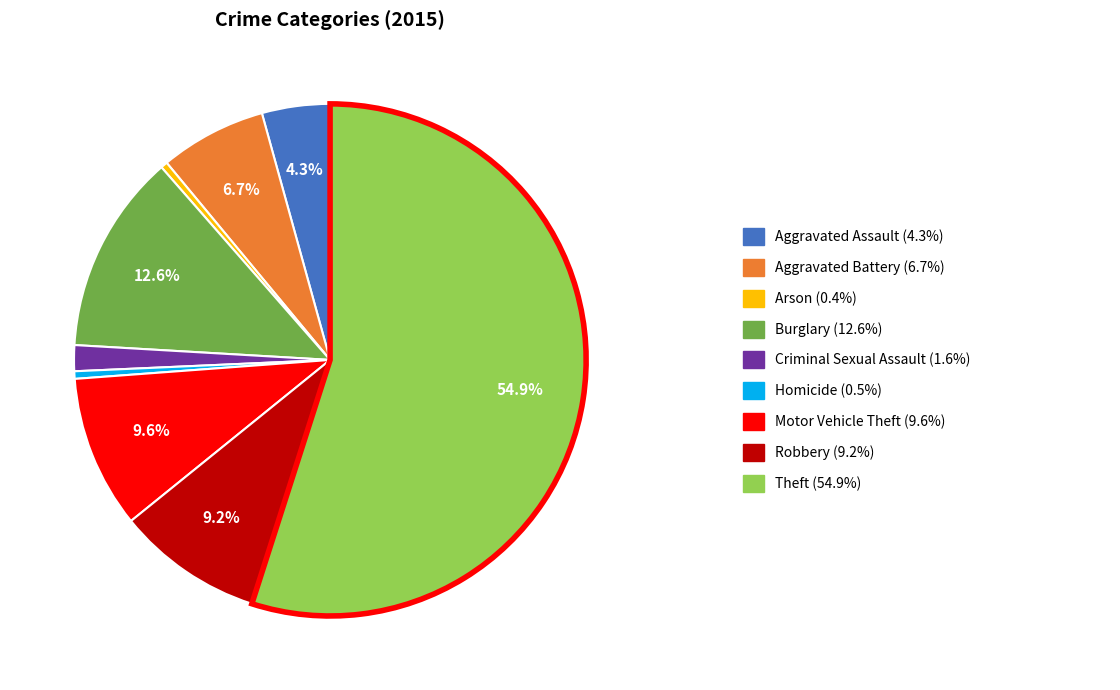

Does any single category account for the majority?

Yes